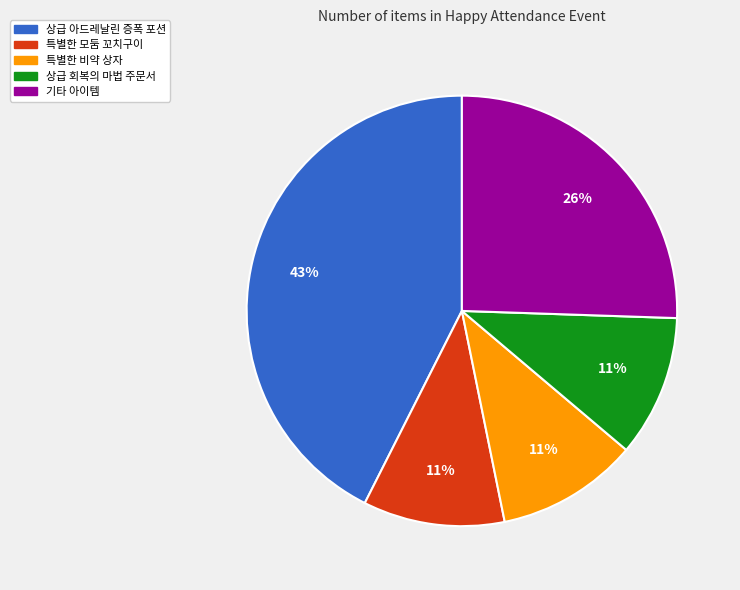

What is the largest slice in the pie chart?

상급 아드레날린 증폭 포션